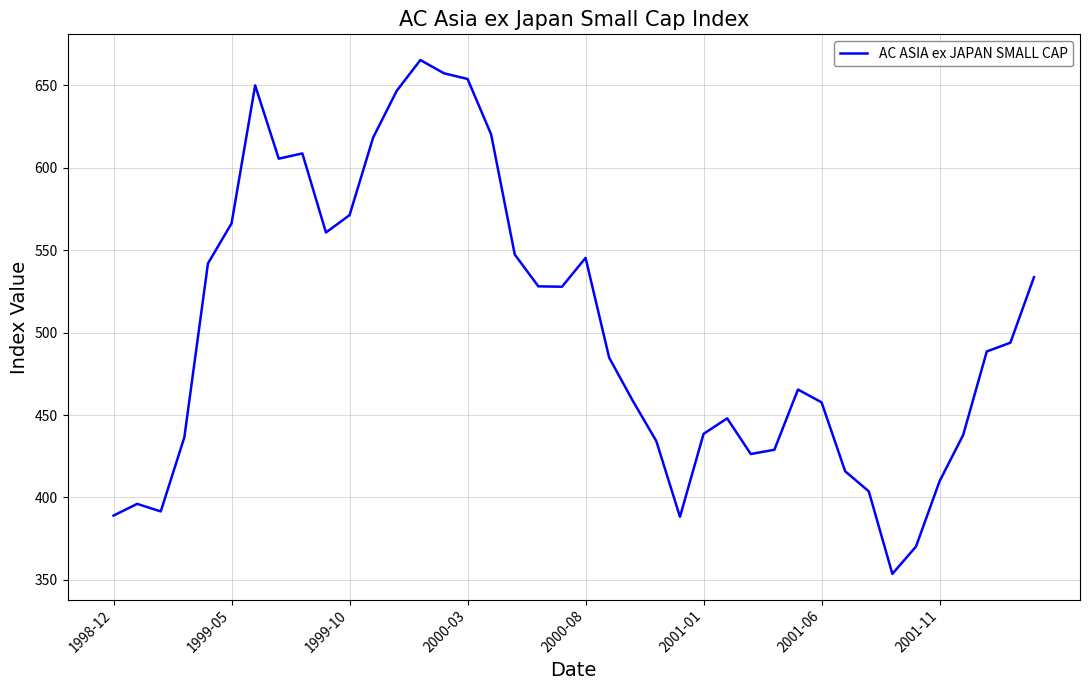

What is the difference between the maximum and minimum values?

311.8